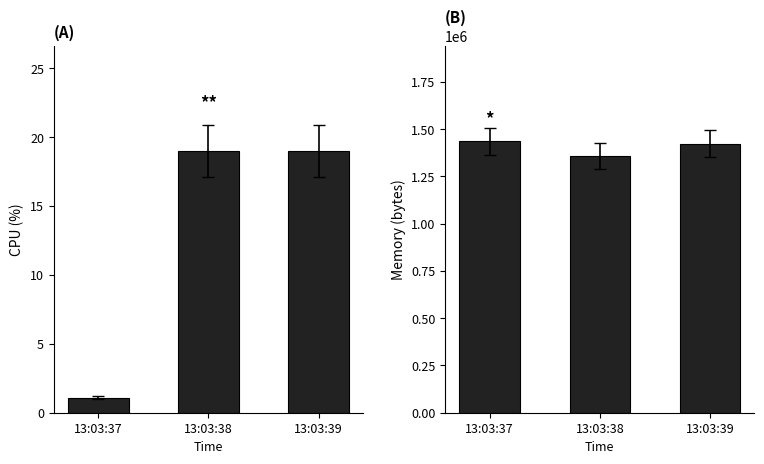

Where is cpu nearest to the value 10?

13:03:37